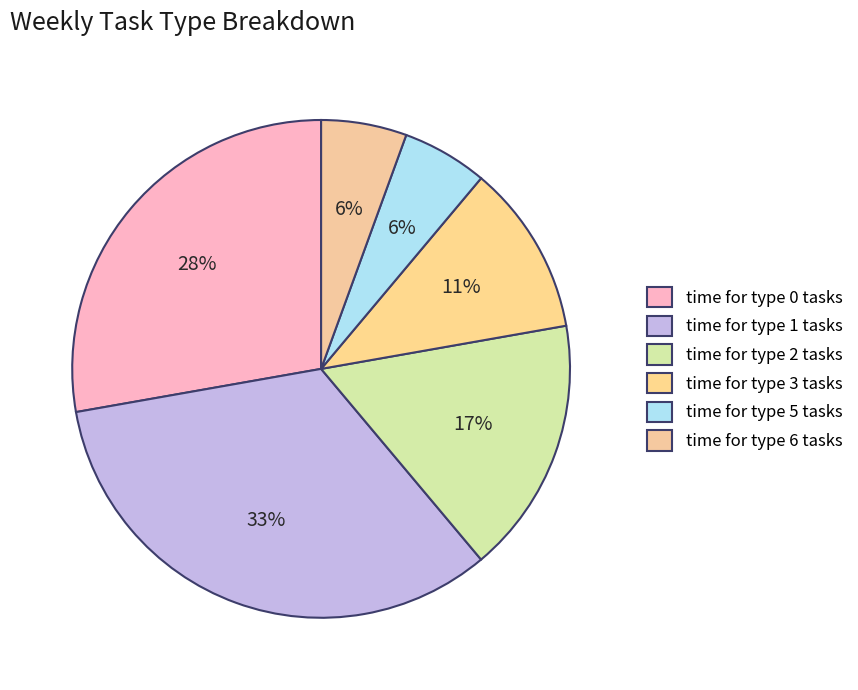

What percentage do time for type 5 tasks and time for type 2 tasks together represent?

22.2%